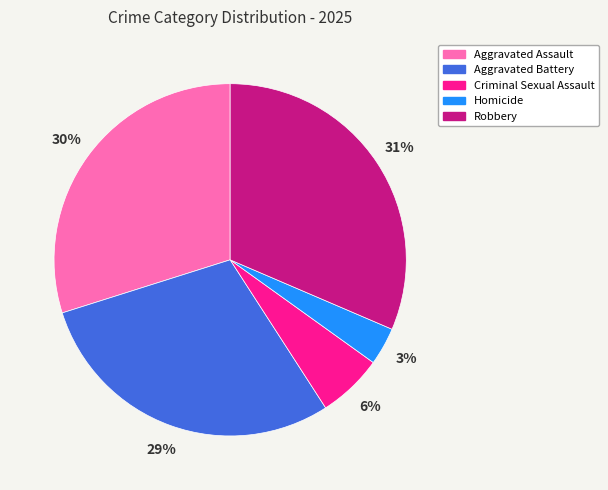

Which category has the smallest portion of the pie?

Homicide